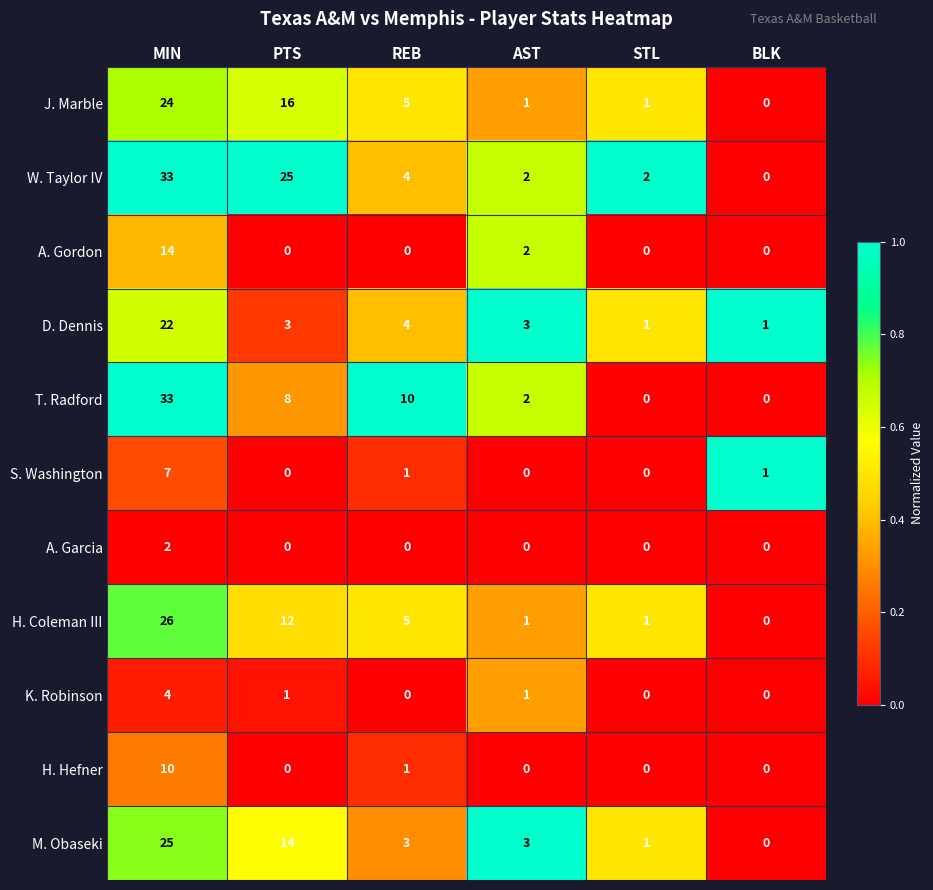

What is the maximum value shown in the chart?

33